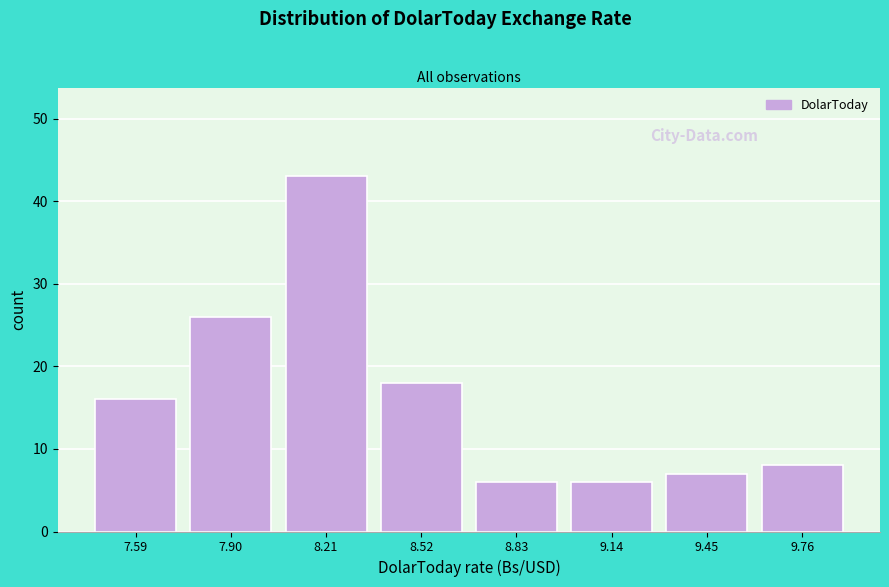

Reading left to right, transcribe this chart: for each bar, give the range it covers on the x-axis and its height. Neither the bar edges nor the heights are printed on the chart, so give them approximately, as read against the axes.

7.45 to 7.75: 16
7.75 to 8.05: 26
8.05 to 8.35: 43
8.35 to 8.70: 18
8.70 to 9.00: 6
9.00 to 9.30: 6
9.30 to 9.60: 7
9.60 to 9.90: 8